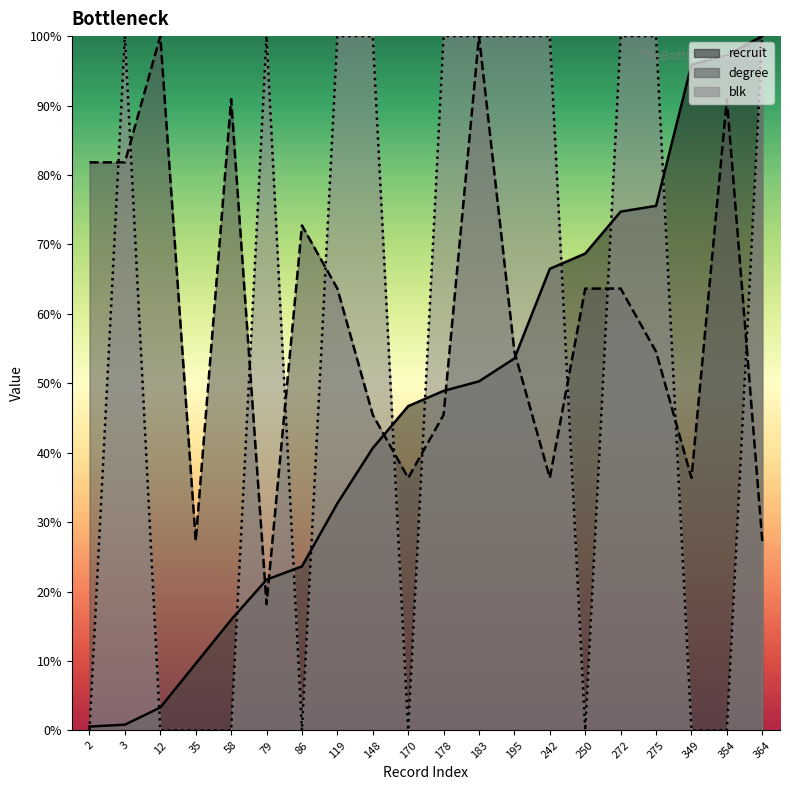

Which label corresponds to the largest value in the chart?

364